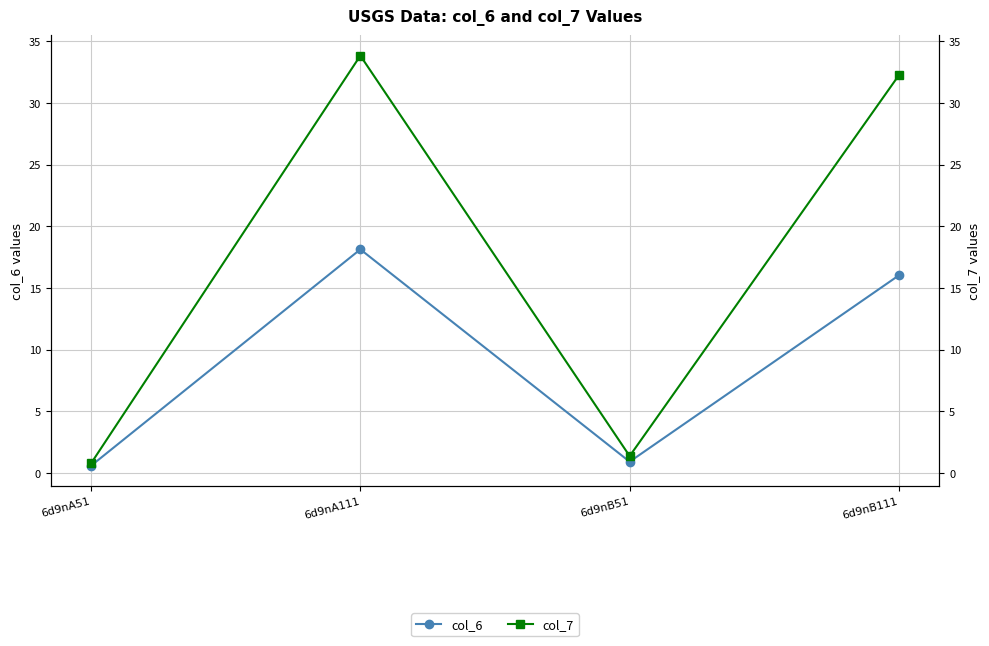

Rank the series by their average value, from lowest to highest.

col_6, col_7